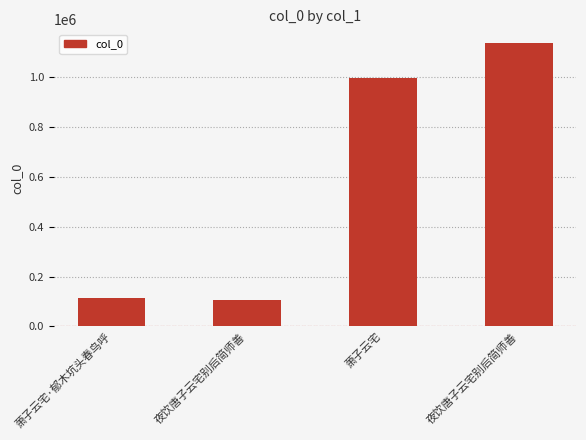

True or false: the data shows 189722 at 萧子云宅·郁木坑头春鸟呼.

False